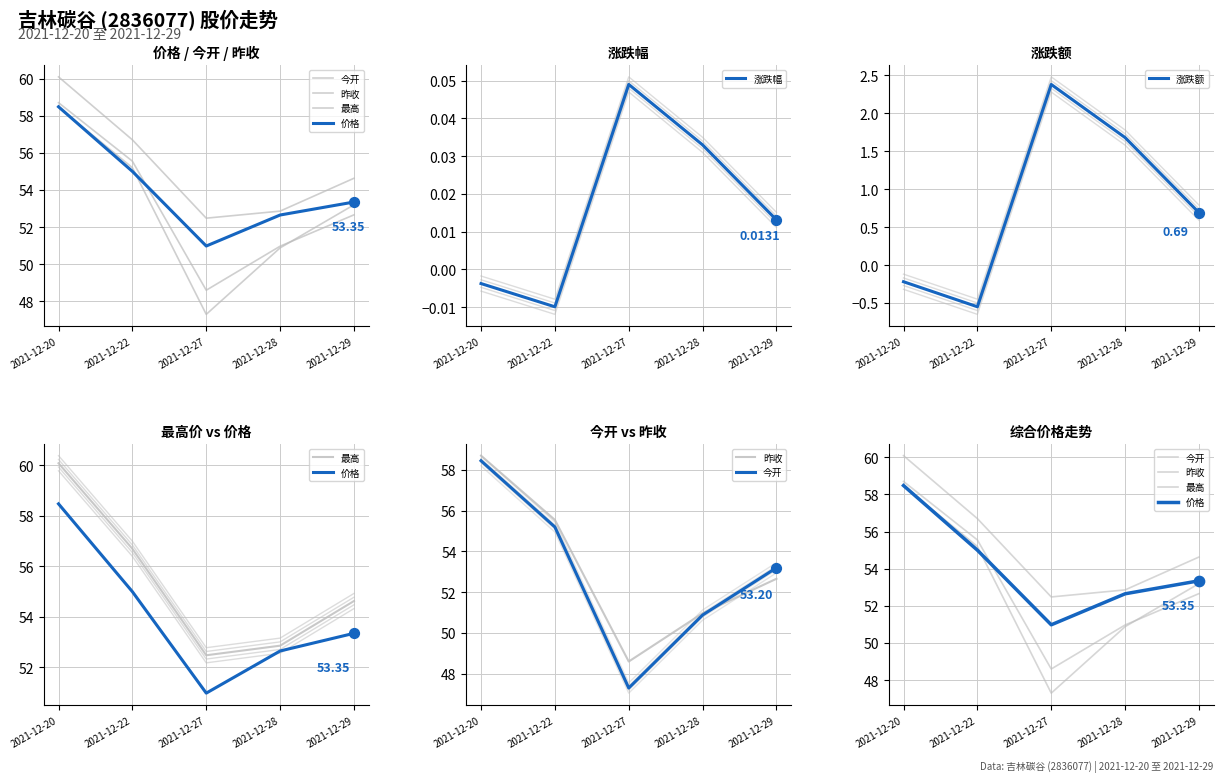

Which series has the largest total across all categories?

最高